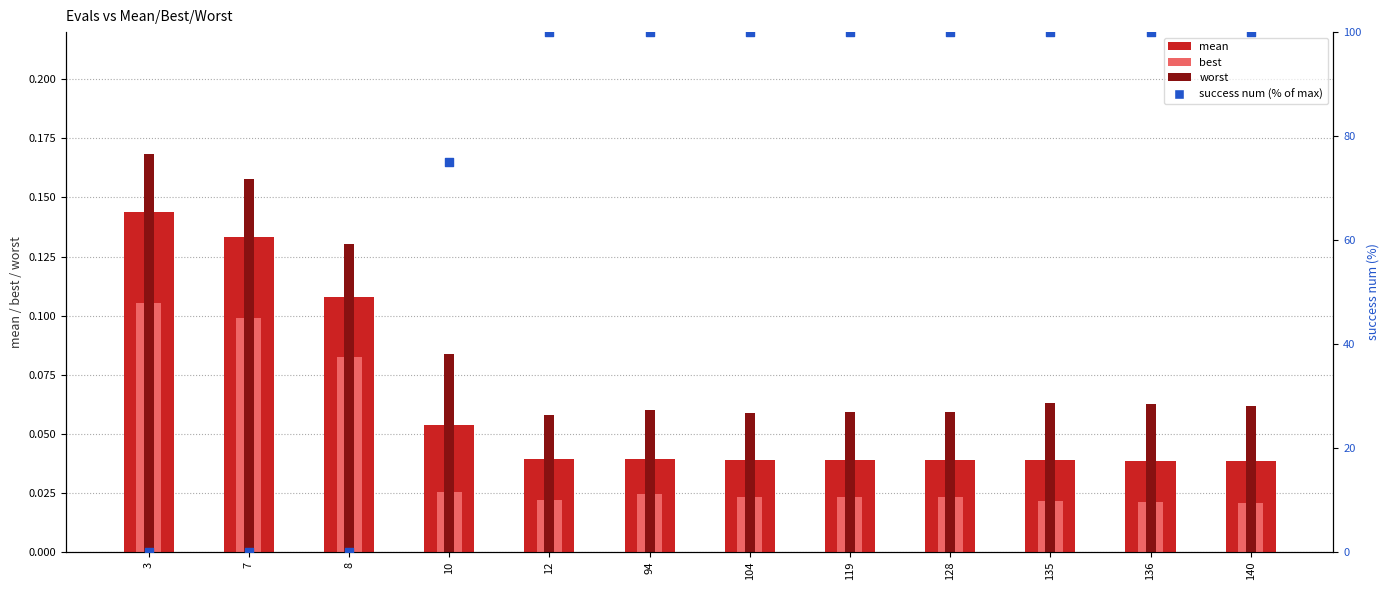

What is the total value across all series at 12?

100.1